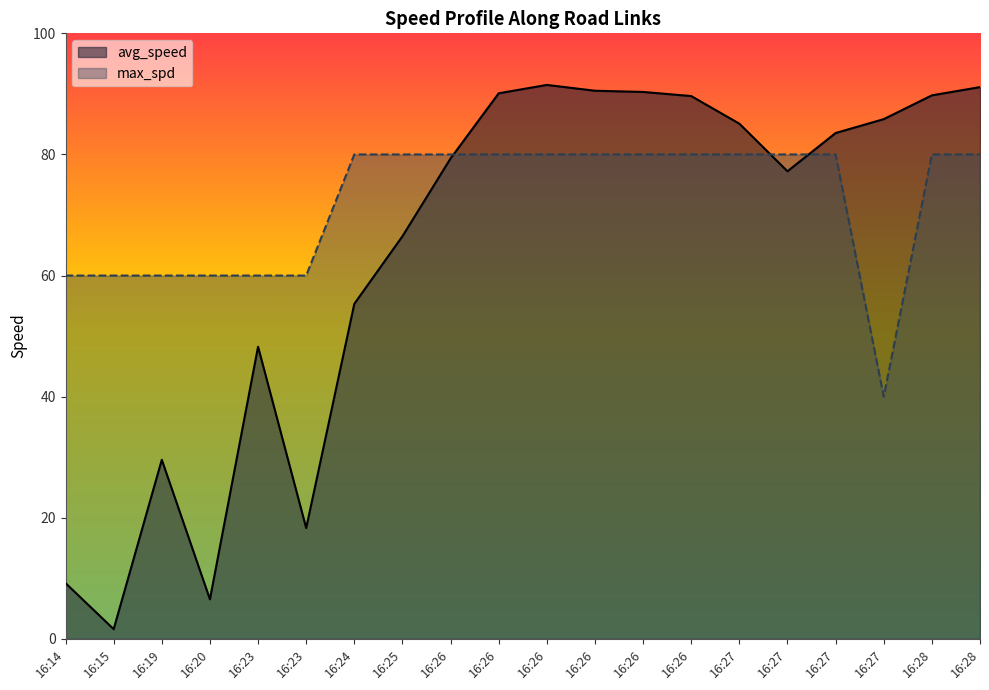

Rank the series by their average value, from lowest to highest.

avg_speed, max_spd